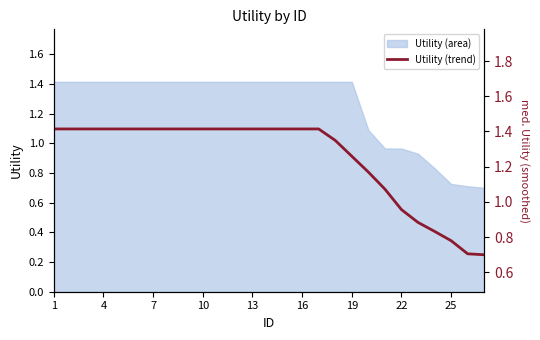

What is the highest value of the Utility (area) series?

1.4